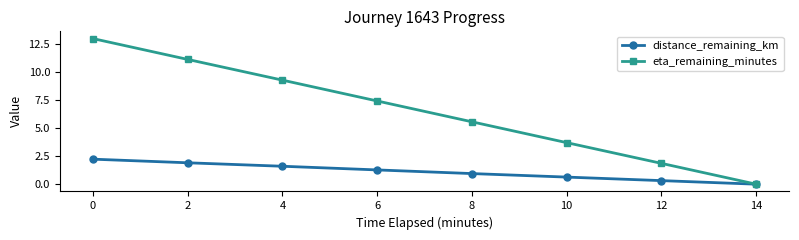

What is the value of the distance_remaining_km point at the 5th from the left?

0.9